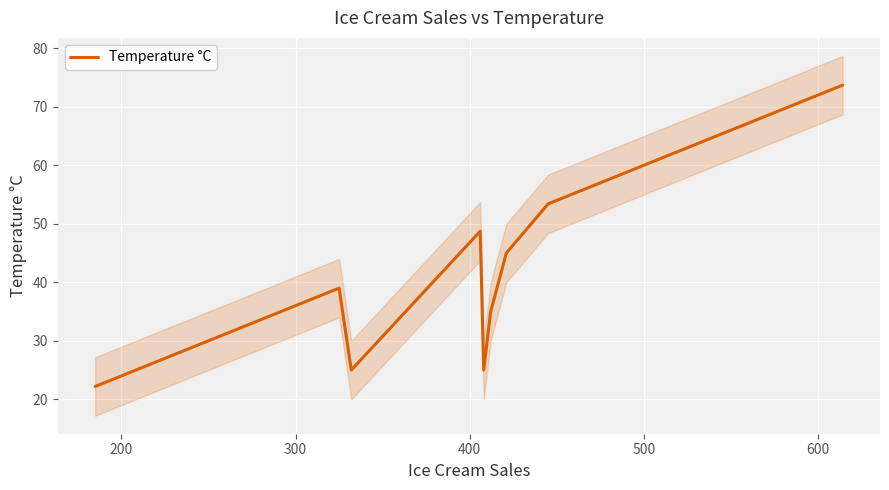

Count the number of values greater than 45.

5